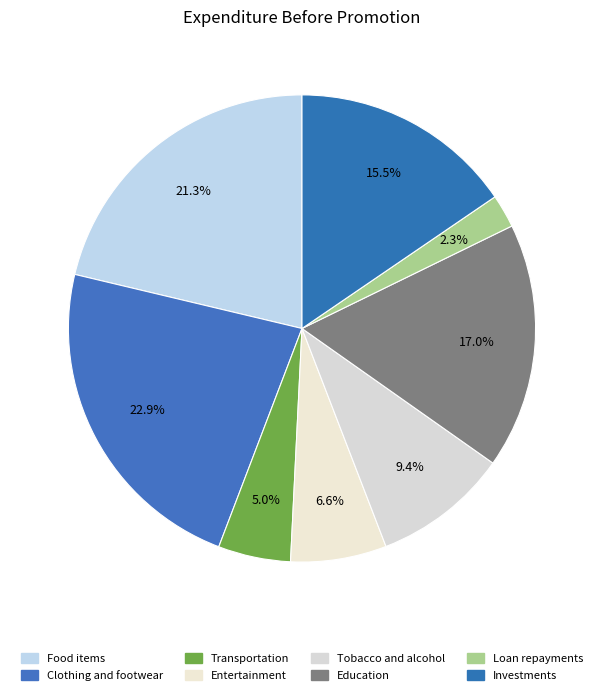

To the nearest percent, what is the difference between the largest and smallest slice percentages?

21%